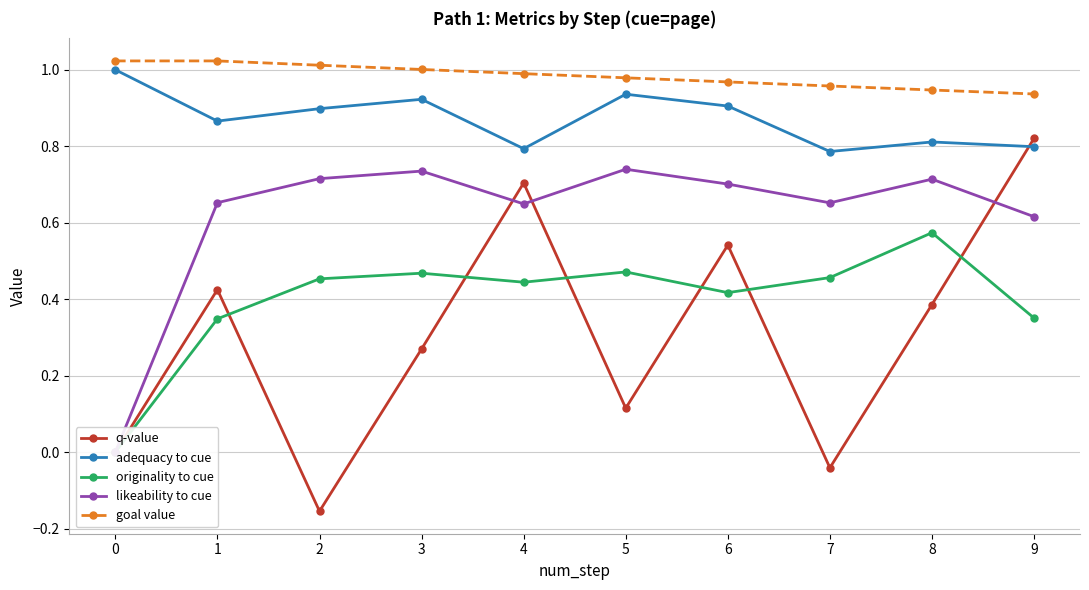

What is the sum of the likeability to cue values at 6 and 9?

1.3